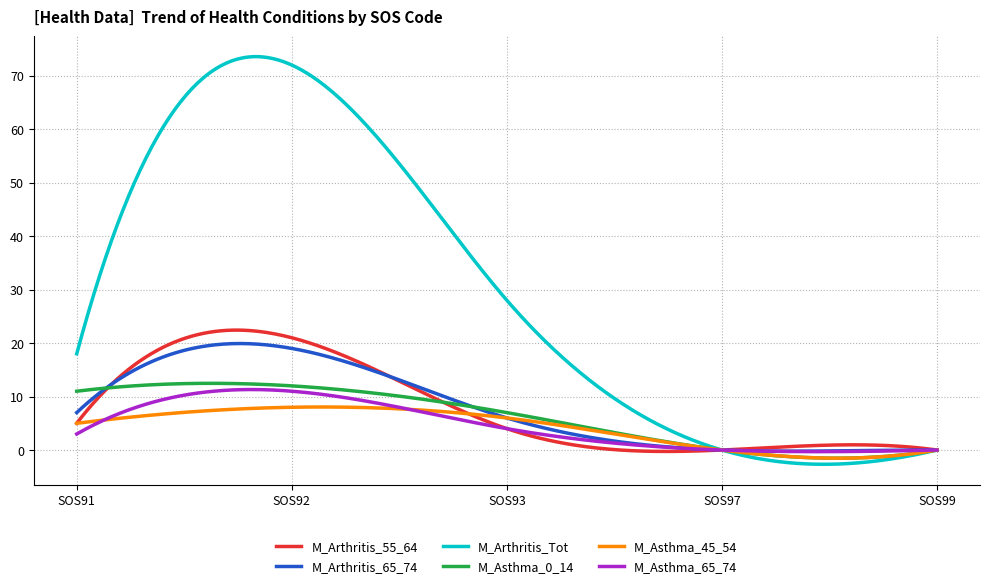

Which series has the largest total across all categories?

M_Arthritis_Tot